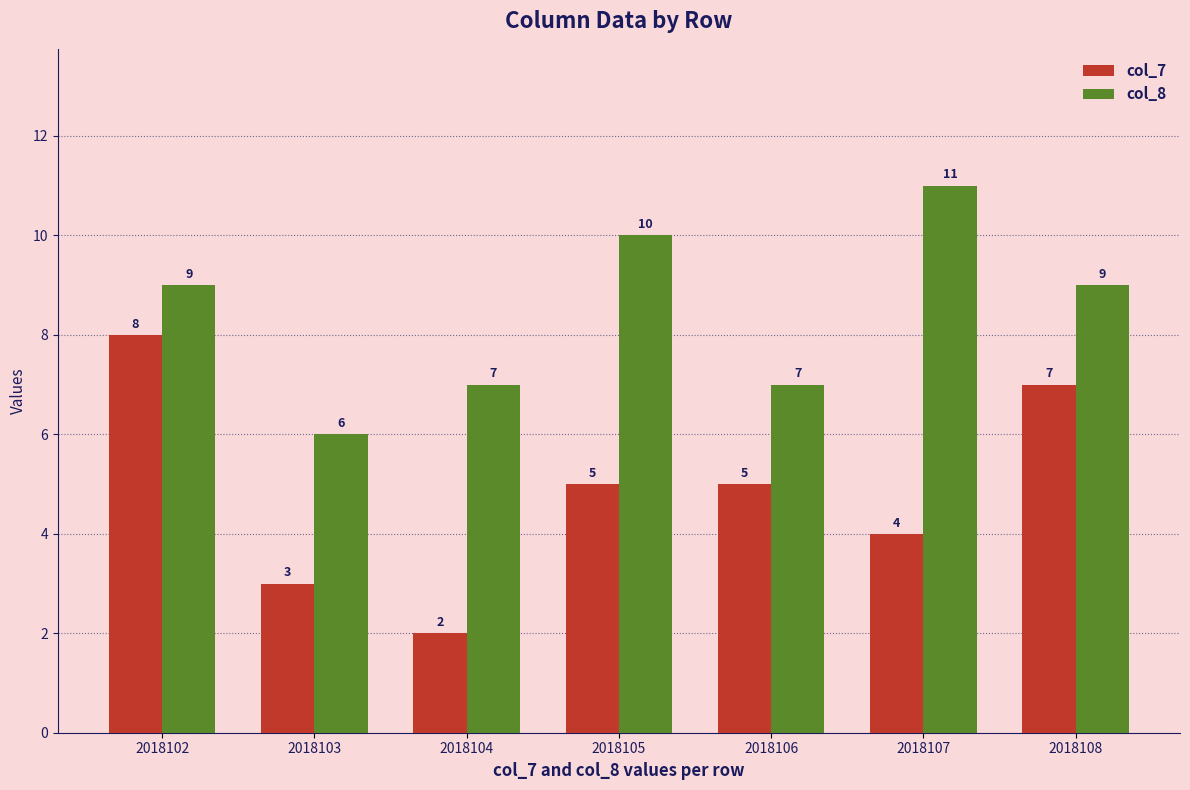

Are the bars grouped side by side (vs. stacked)?

Yes